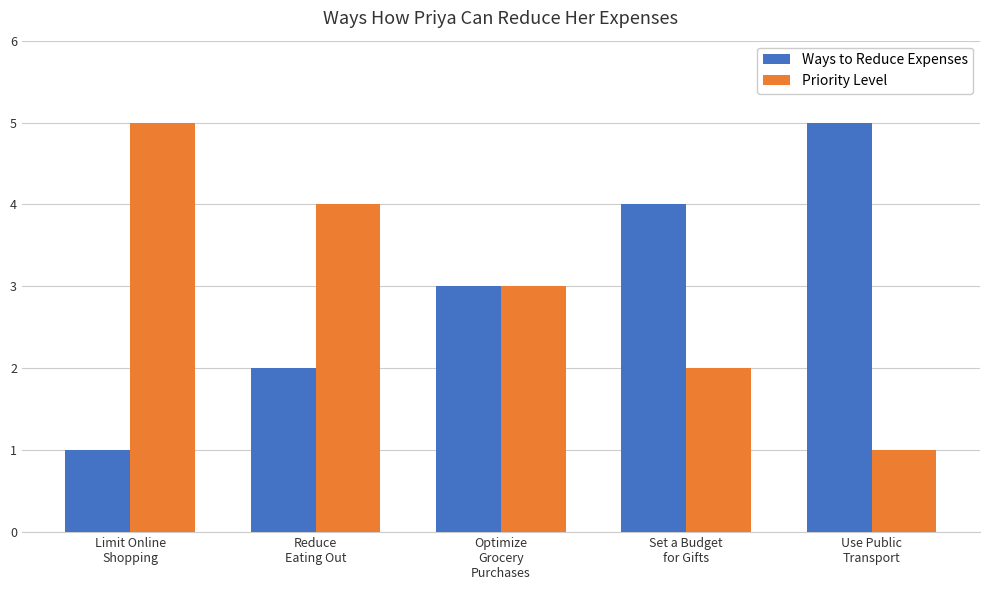

What is the sum of all Ways to Reduce Expenses values?

15